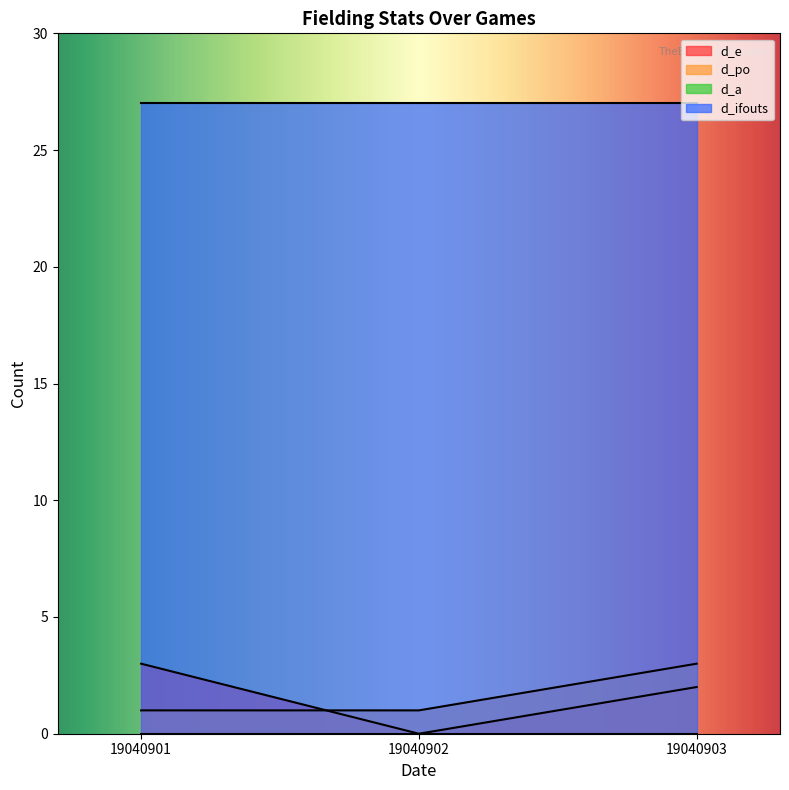

What value does the d_po series have at 19040902?

1